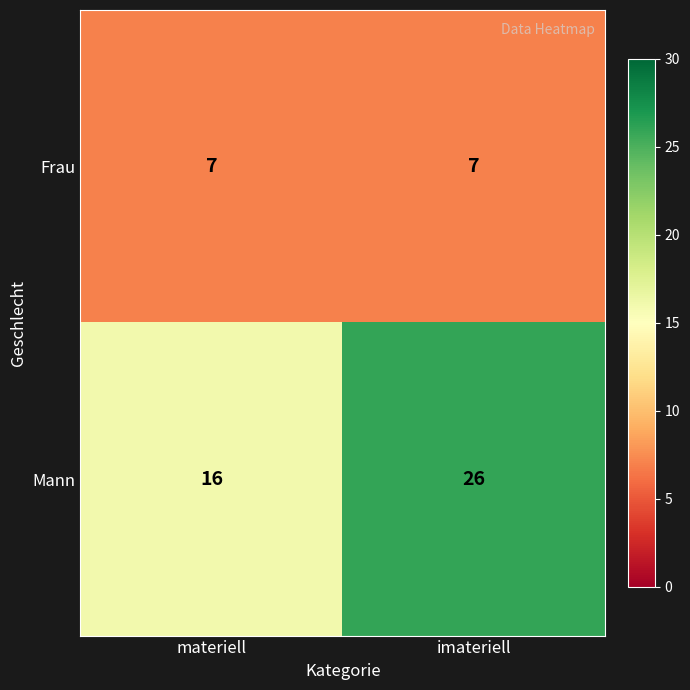

List the series in order of their overall mean, lowest first.

Frau, Mann